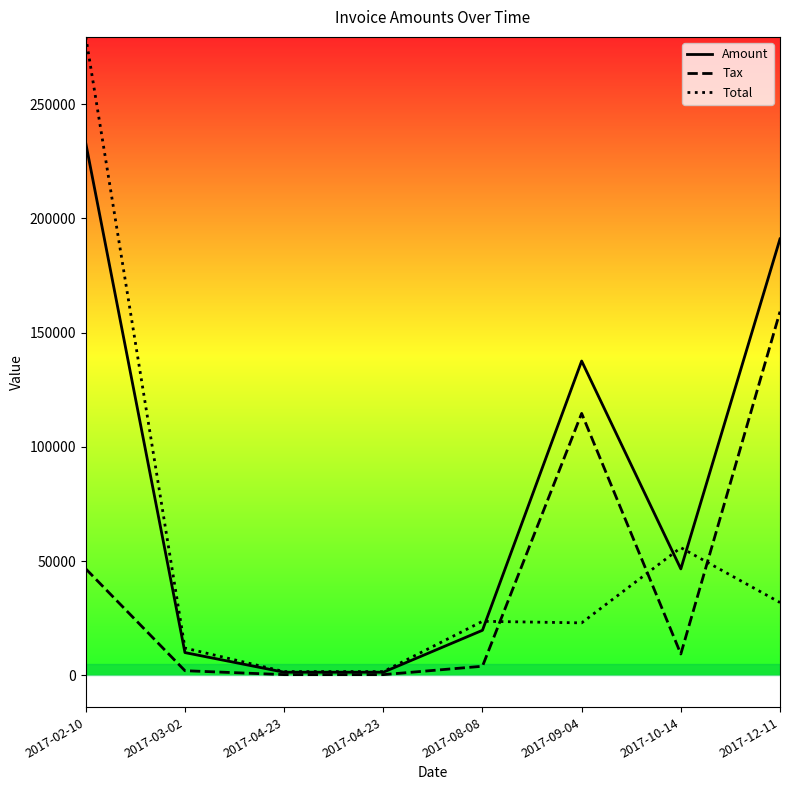

At which label does Amount reach its minimum?

2017-04-23